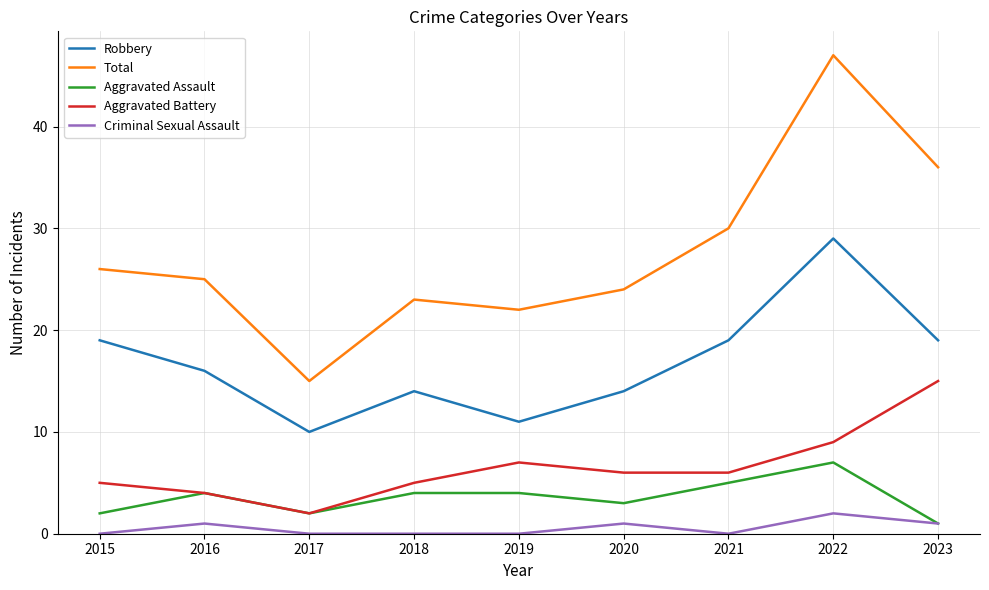

Reading left to right, what are all the values shown in this chart?

Robbery: 19	16	10	14	11	14	19	29	19
Total: 26	25	15	23	22	24	30	47	36
Aggravated Assault: 2	4	2	4	4	3	5	7	1
Aggravated Battery: 5	4	2	5	7	6	6	9	15
Criminal Sexual Assault: 0	1	0	0	0	1	0	2	1